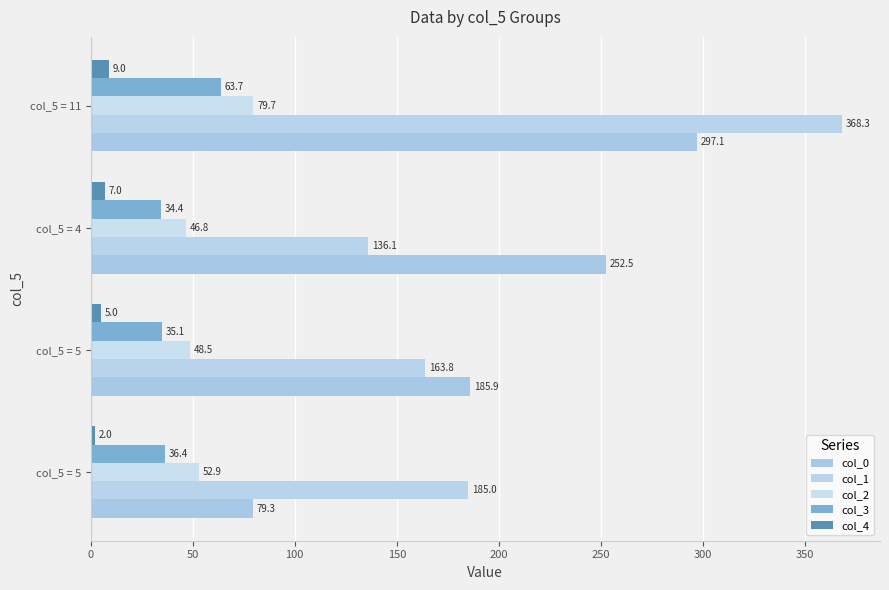

What is the lowest value of the col_0 series?

79.3